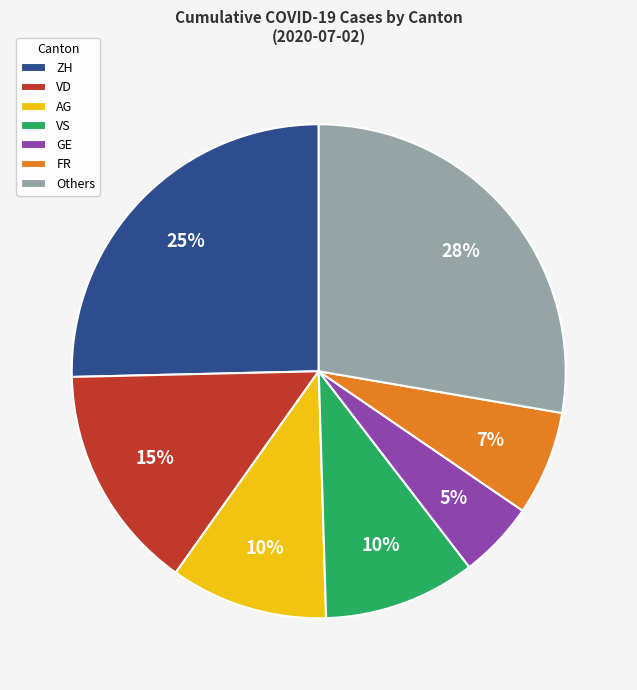

Which category has the smallest portion of the pie?

GE